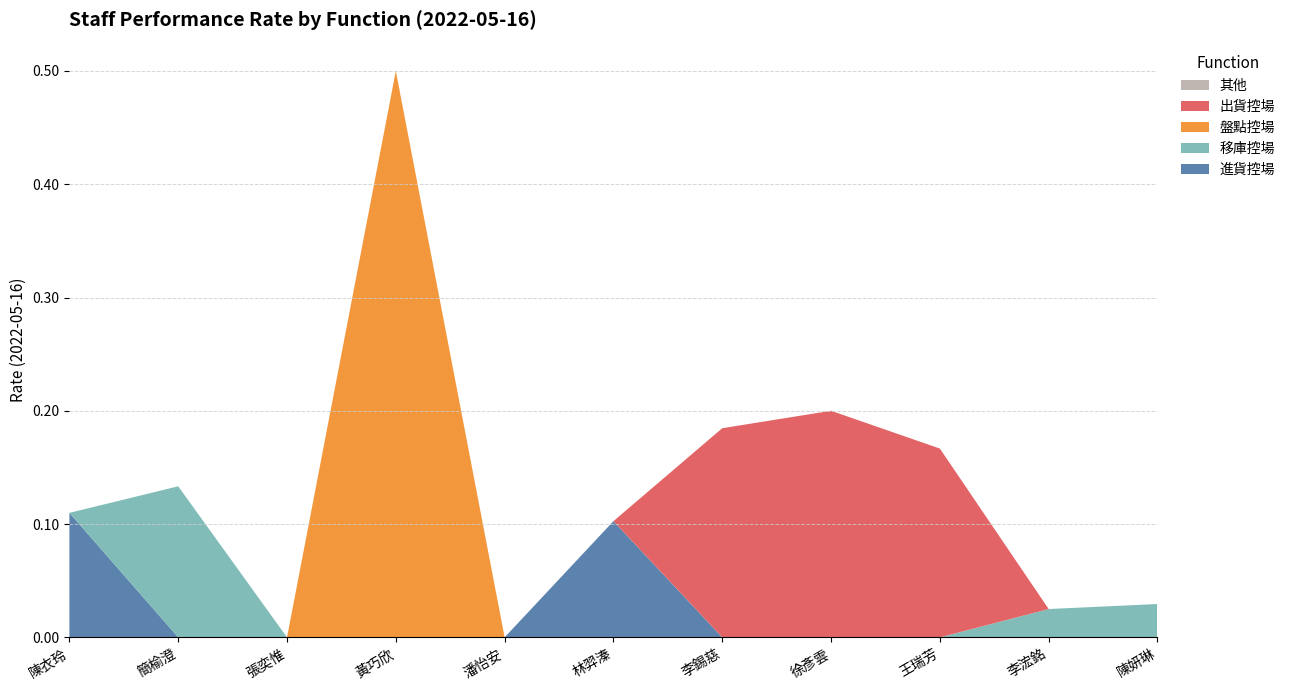

Reading left to right, transcribe all the data shown in this chart.

進貨控場: 陳衣玲=0.1	簡榆澄=0.0	張奕惟=0.0	黃巧欣=0.0	潘怡安=0.0	林羿溱=0.1	李錫慈=0.0	徐彥雲=0.0	王瑞芳=0.0	李浤銘=0.0	陳妍琳=0.0
移庫控場: 陳衣玲=0.0	簡榆澄=0.1	張奕惟=0.0	黃巧欣=0.0	潘怡安=0.0	林羿溱=0.0	李錫慈=0.0	徐彥雲=0.0	王瑞芳=0.0	李浤銘=0.0	陳妍琳=0.0
盤點控場: 陳衣玲=0.0	簡榆澄=0.0	張奕惟=0.0	黃巧欣=0.5	潘怡安=0.0	林羿溱=0.0	李錫慈=0.0	徐彥雲=0.0	王瑞芳=0.0	李浤銘=0.0	陳妍琳=0.0
出貨控場: 陳衣玲=0.0	簡榆澄=0.0	張奕惟=0.0	黃巧欣=0.0	潘怡安=0.0	林羿溱=0.0	李錫慈=0.2	徐彥雲=0.2	王瑞芳=0.2	李浤銘=0.0	陳妍琳=0.0
其他: 陳衣玲=0.0	簡榆澄=0.0	張奕惟=0.0	黃巧欣=0.0	潘怡安=0.0	林羿溱=0.0	李錫慈=0.0	徐彥雲=0.0	王瑞芳=0.0	李浤銘=0.0	陳妍琳=0.0